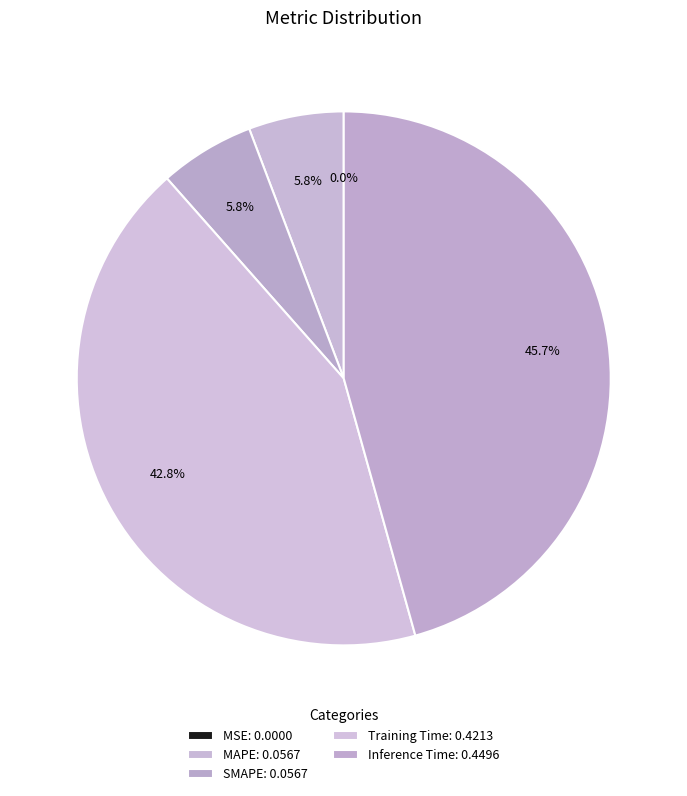

Does MSE represent more than half of the total?

No